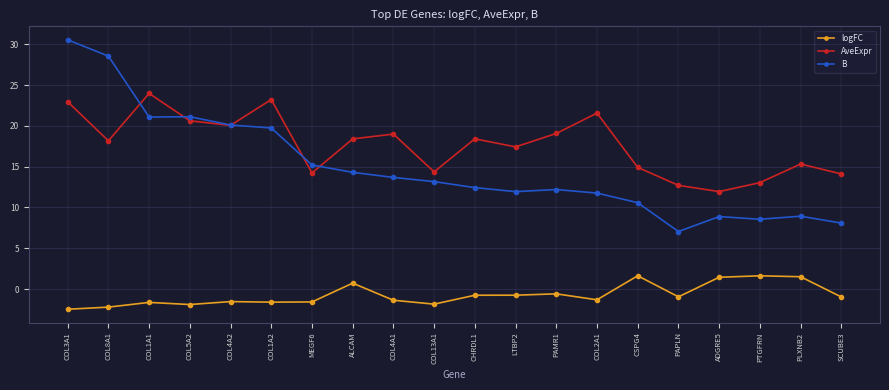

What is the spread (max minus min) of values at COL5A2?

23.0